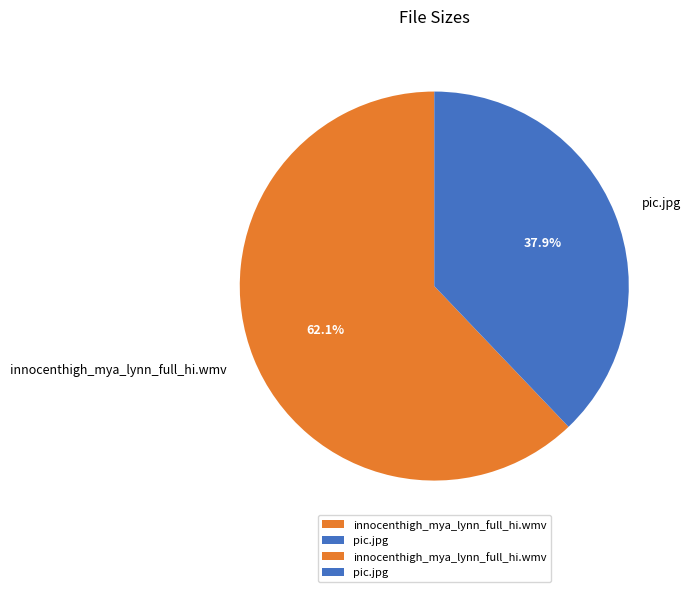

Does pic.jpg represent more than half of the total?

No